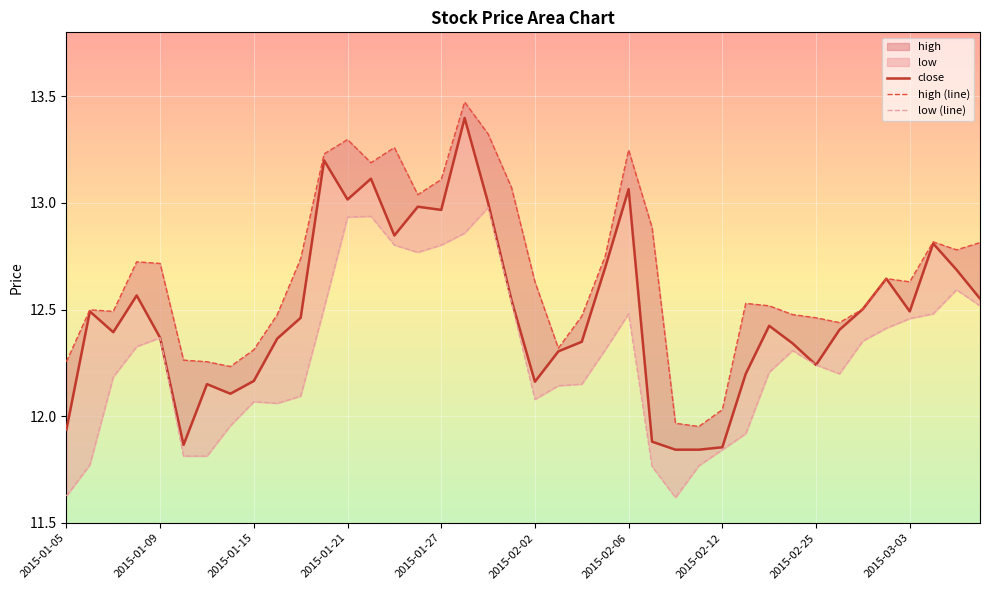

Between 2015-01-21 and 2015-02-05, which is larger?

2015-01-21